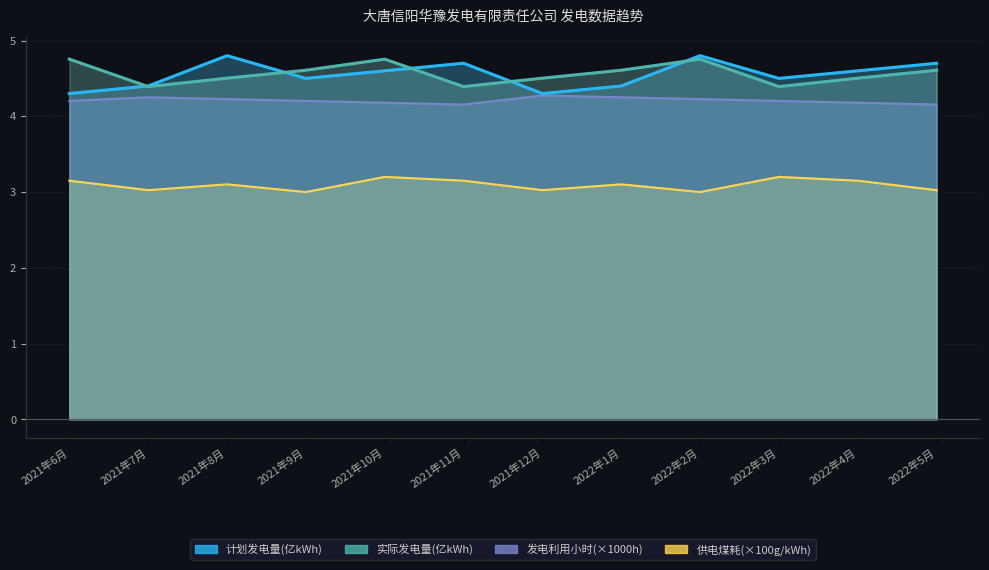

Rank the series by their maximum value, from lowest to highest.

供电煤耗(g/kWh), 发电利用小时(h), 实际发电量(亿kWh), 计划发电量(亿kWh)